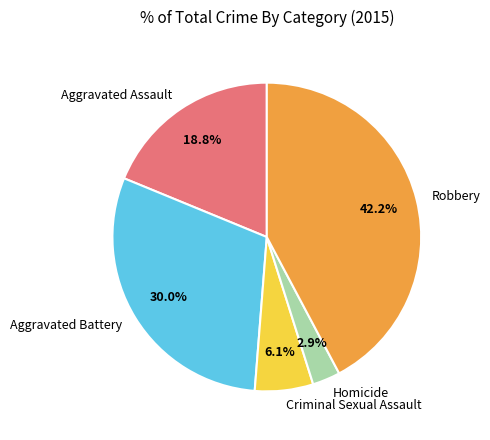

How many slices are in this pie chart?

5